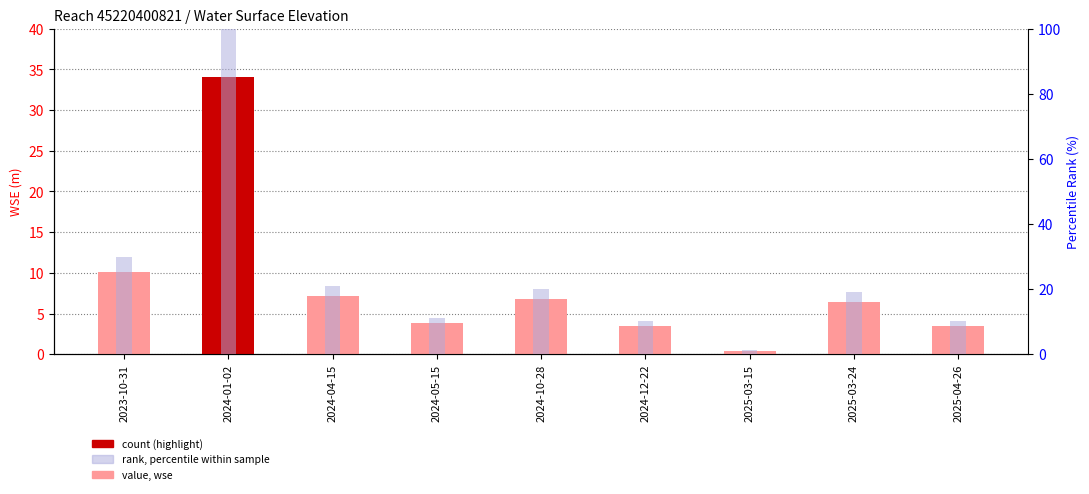

What is the maximum value shown in the chart?

100.0